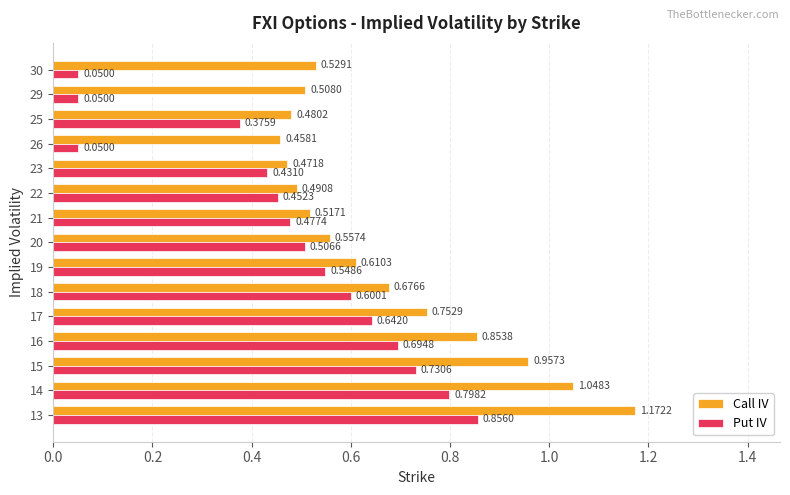

At 19, list the series in order from smallest to largest.

Put IV, Call IV